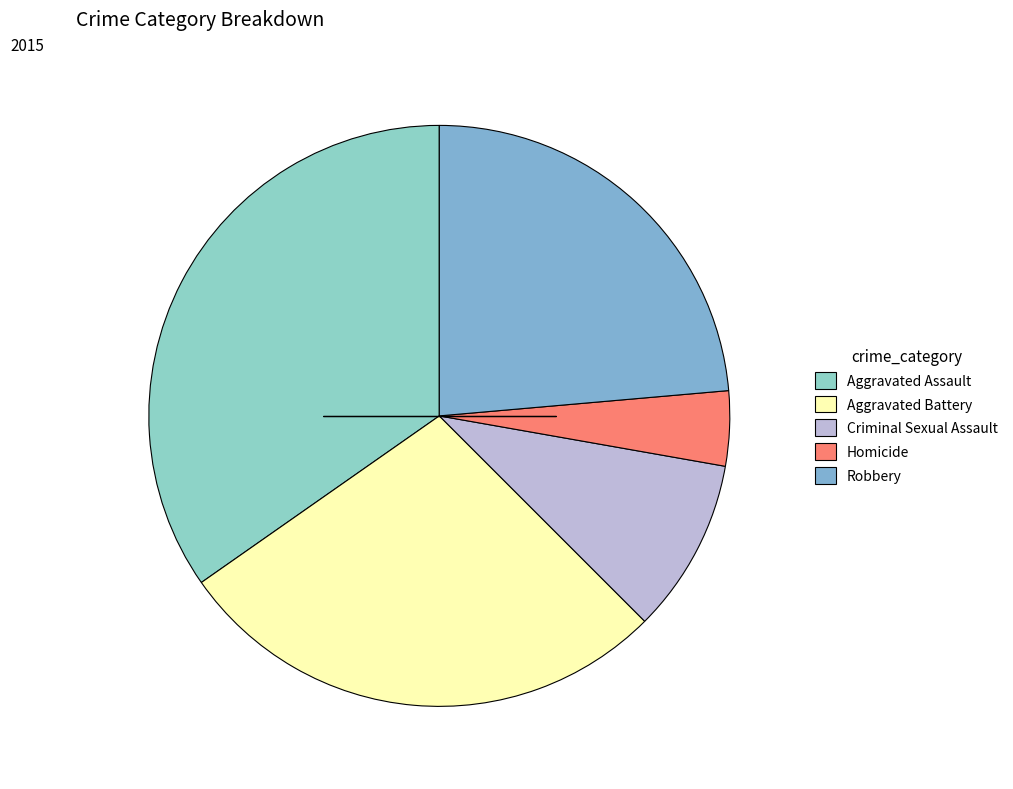

Does any single category account for the majority?

No